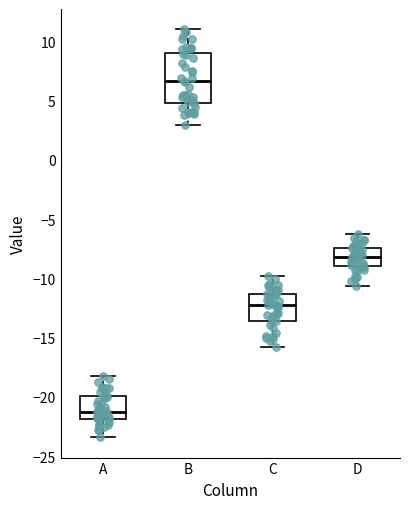

Reading left to right, transcribe this box plot: for each box, give where its median line is, the range the box spans, and where its two whiskers end, as read against the y-axis. The values are not printed on the chart, so give them approximately, as read against the axis.

A: median -21.0, box -22.0 to -20.0, whiskers -23.5 to -18.0
B: median 6.5, box 5.0 to 9.0, whiskers 3.0 to 11.0
C: median -12.0, box -13.5 to -11.5, whiskers -16.0 to -10.0
D: median -8.0, box -9.0 to -7.5, whiskers -10.5 to -6.5